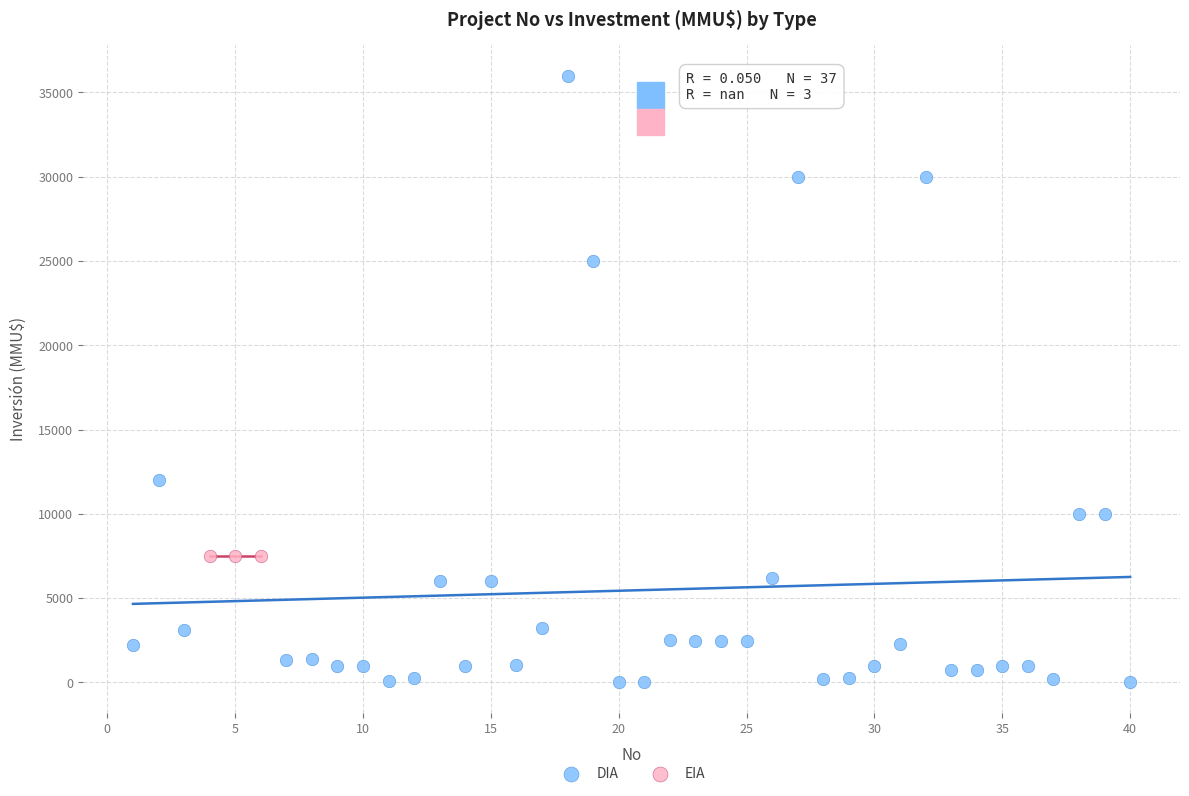

Which series reaches the minimum Y coordinate?

DIA